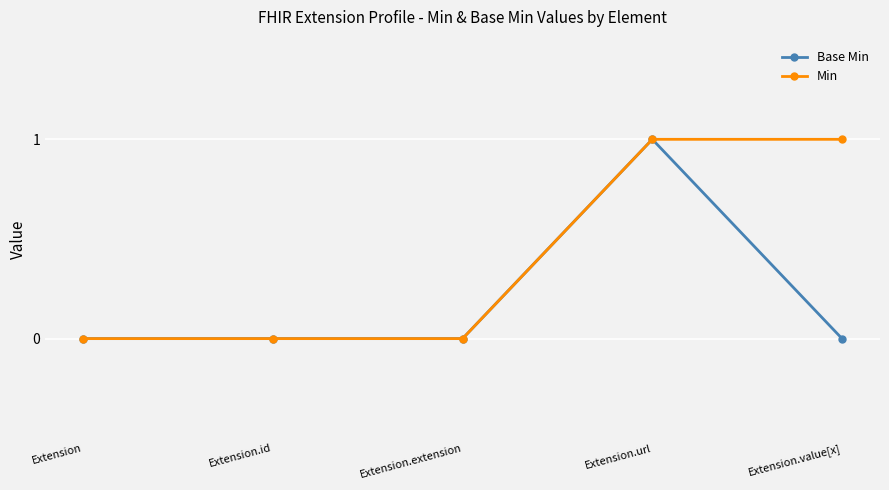

True or false: Min has more than 2 points higher than both neighbors.

False